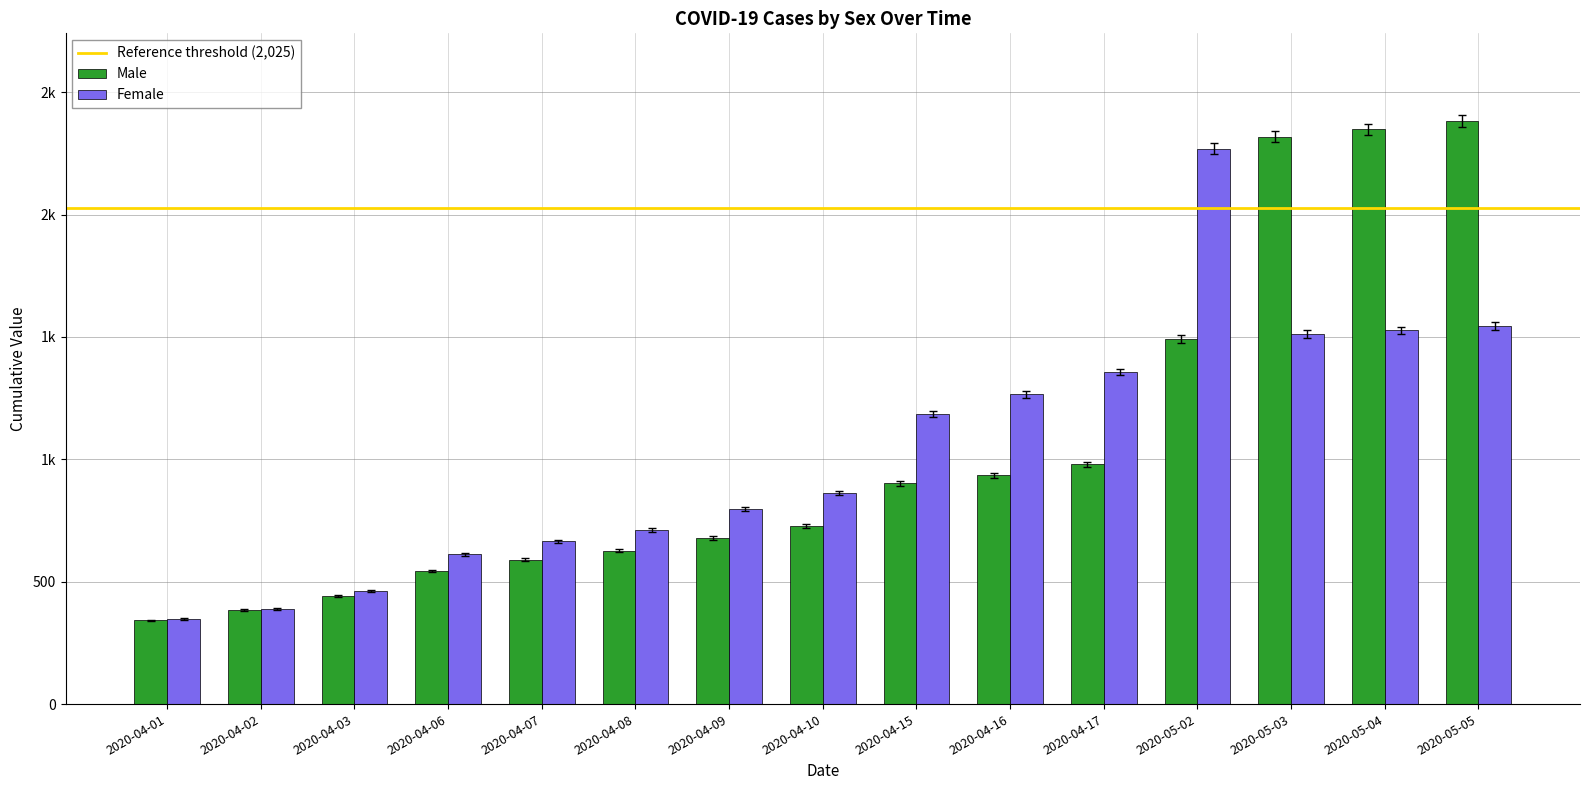

Which series has the largest total across all categories?

Male